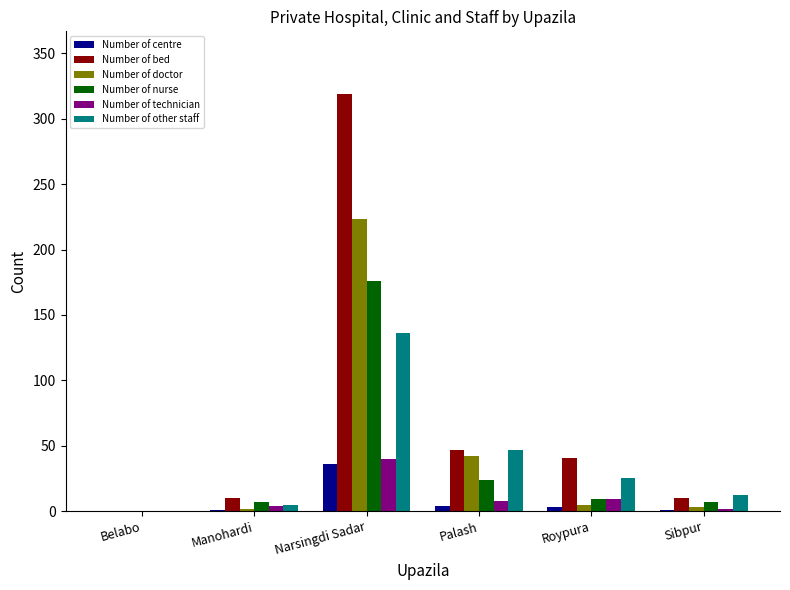

The Number of technician series shows 40 at Narsingdi Sadar. True or false?

True